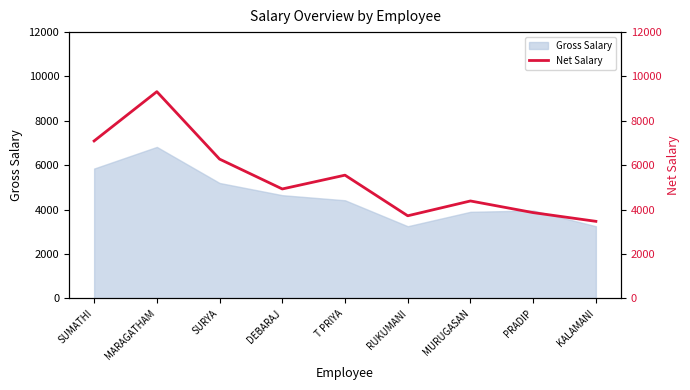

The Gross Salary series shows 3900 at MURUGASAN. True or false?

True